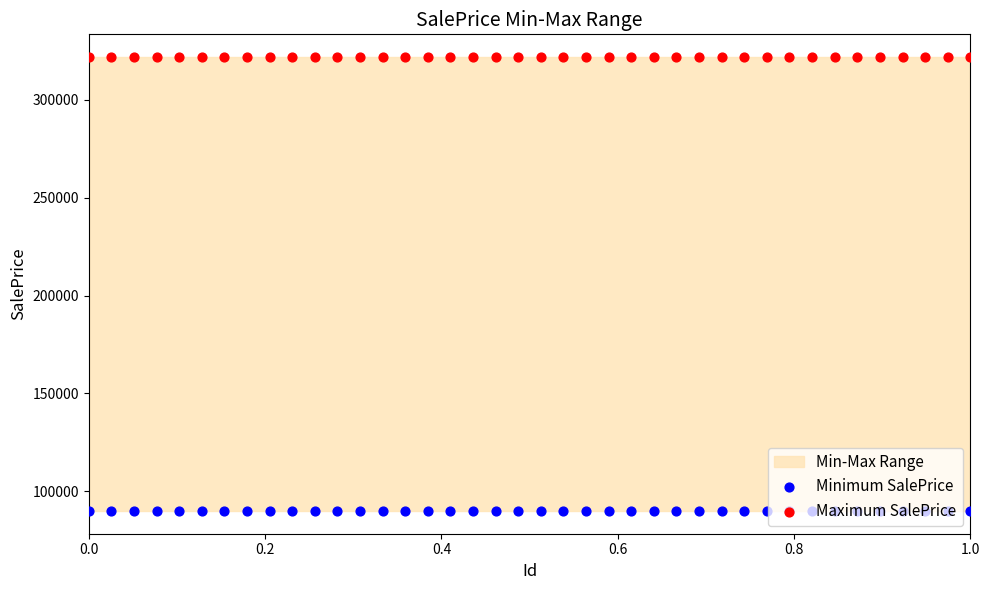

Which series reaches the maximum Y coordinate?

Maximum SalePrice